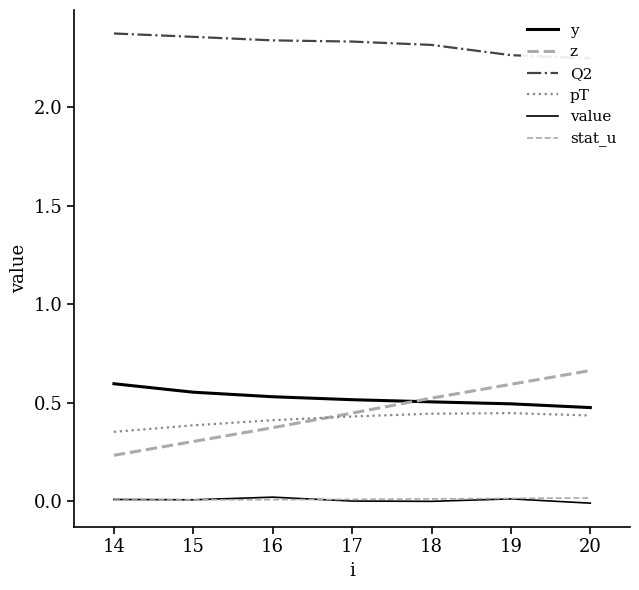

Is it true that stat_u equals 0.0 at 19?

False